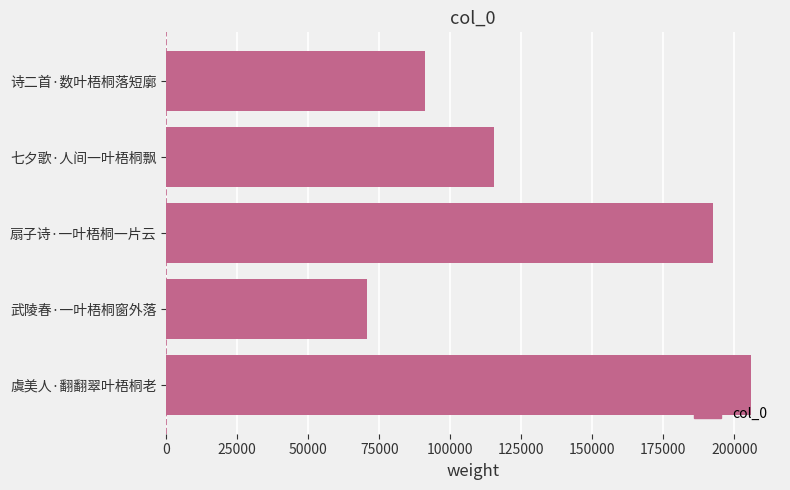

Are the bars grouped side by side (vs. stacked)?

No